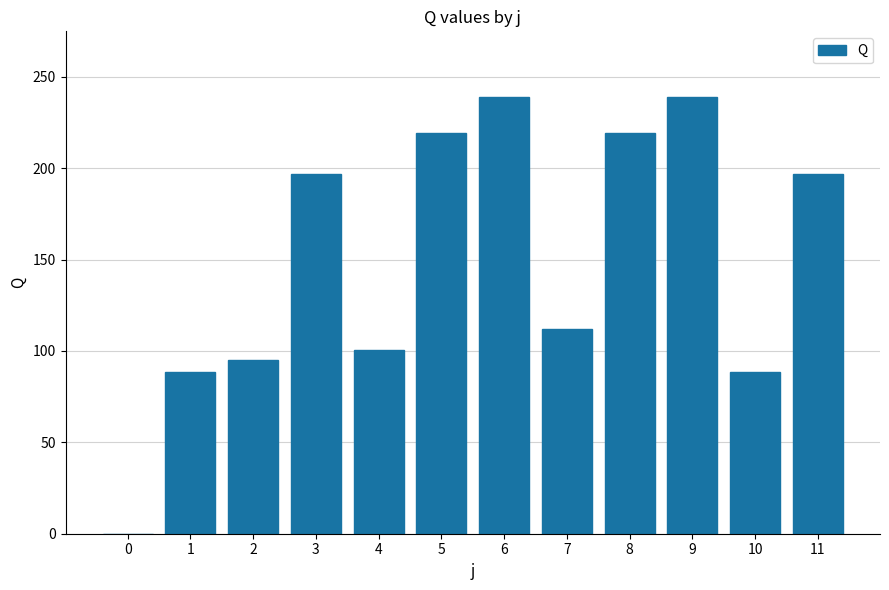

The chart shows a value of 65.6 at 11. True or false?

False